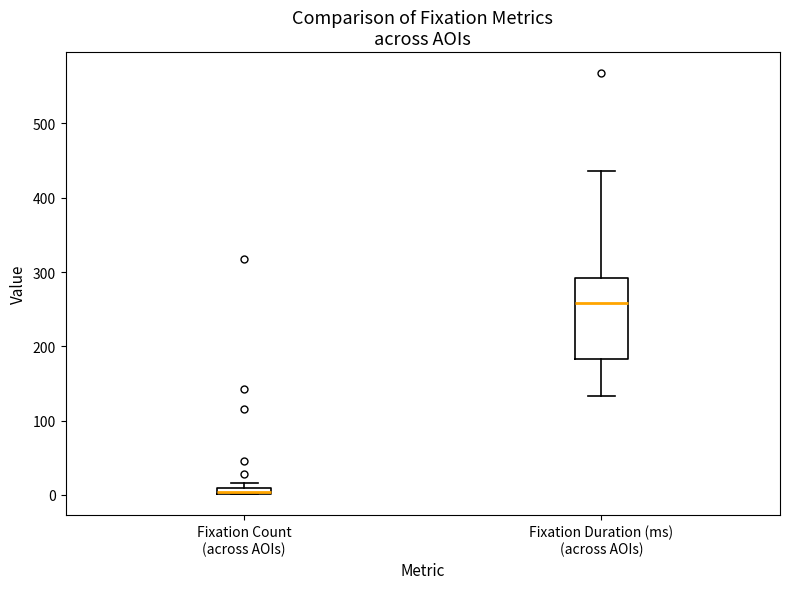

Comparing the boxes themselves (not the whiskers), which one is the tallest?

Fixation Duration (ms) (across AOIs)